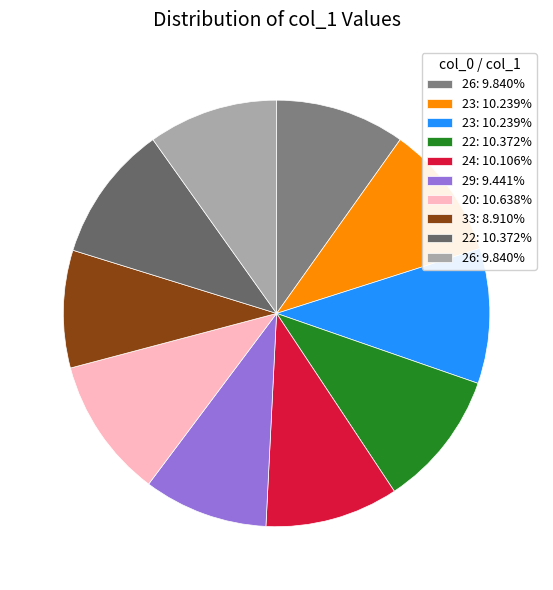

Count the number of slices in the pie.

10